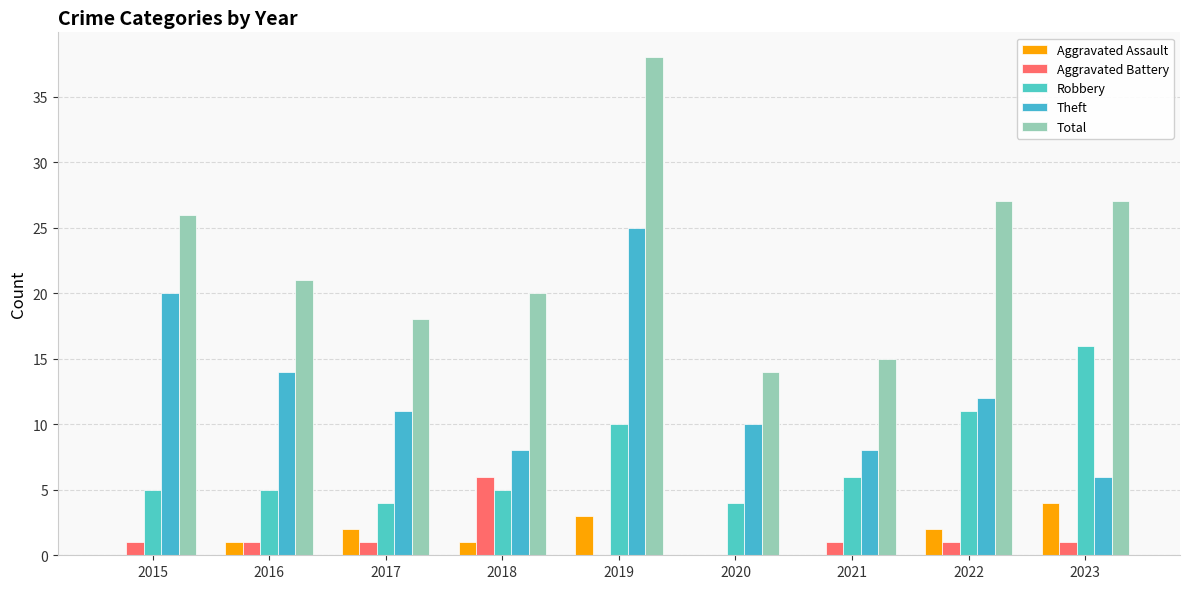

What are all the series names shown in the legend?

Aggravated Assault, Aggravated Battery, Robbery, Theft, Total